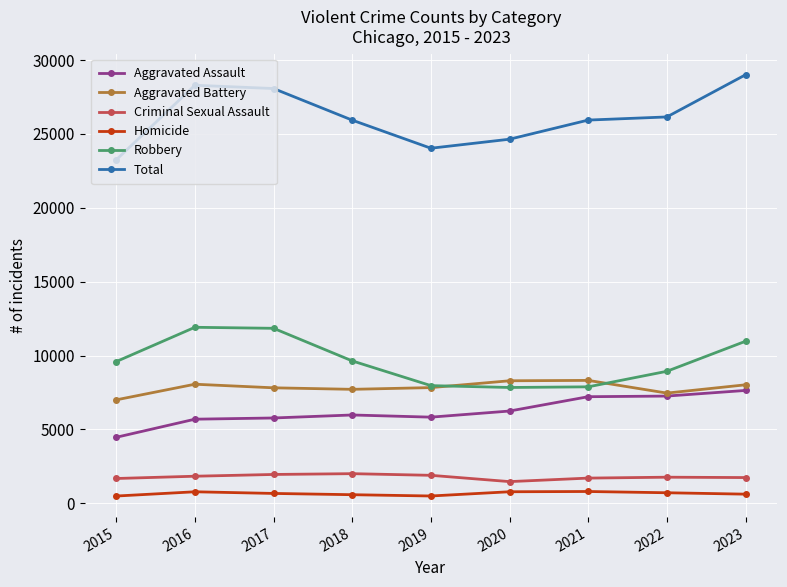

True or false: Total and Aggravated Battery intersect in this chart.

False